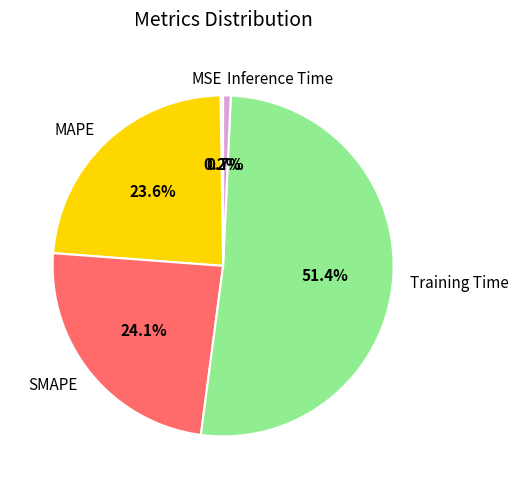

Does MAPE represent more than half of the total?

No